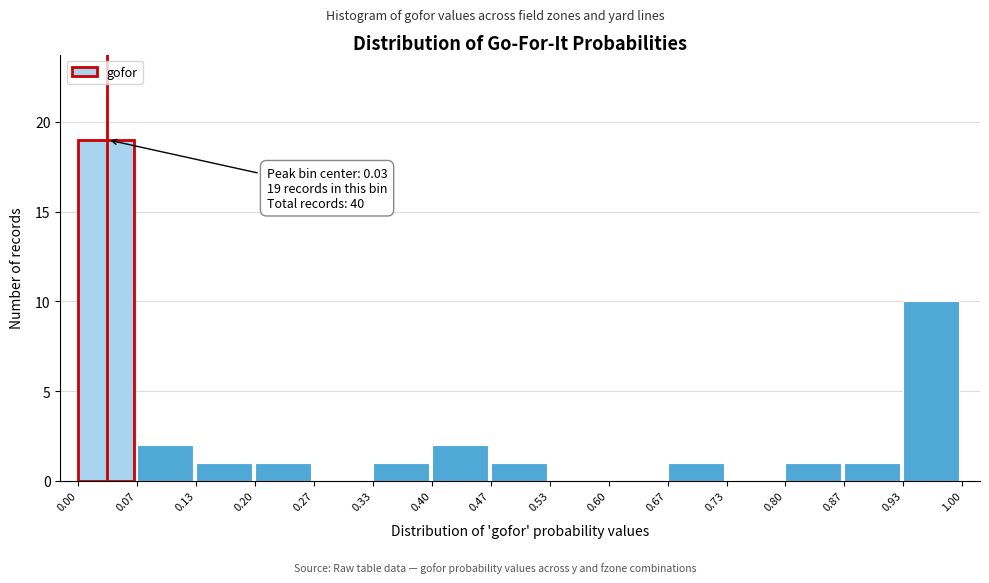

Over which range of the x-axis is the bar tallest?

0.00 to 0.07